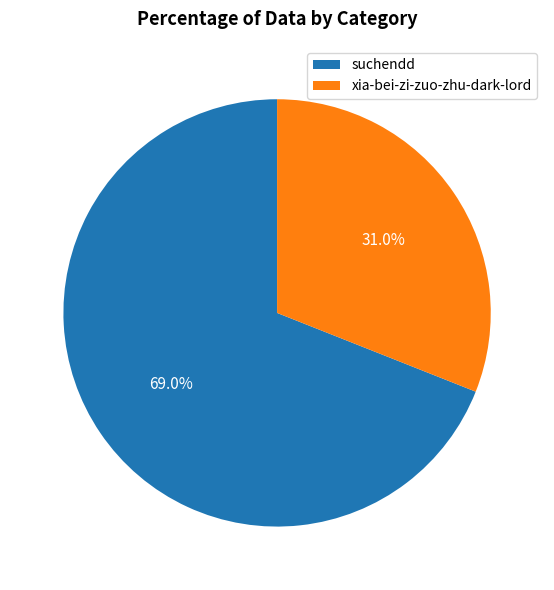

To the nearest percent, what is the average slice percentage?

50%